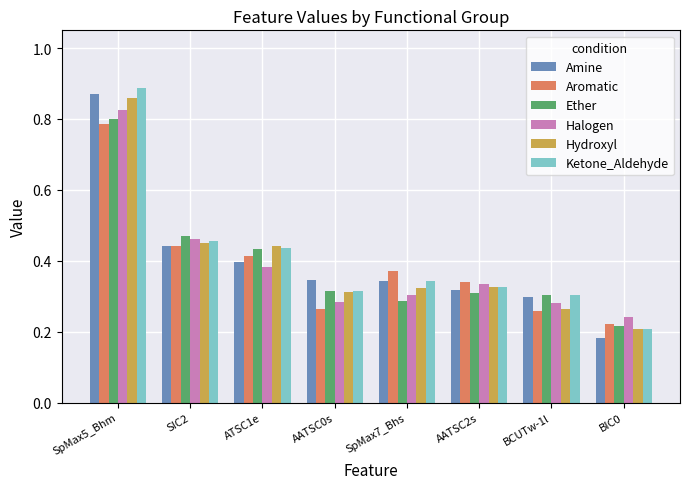

Which series has the largest range (max minus min)?

Amine